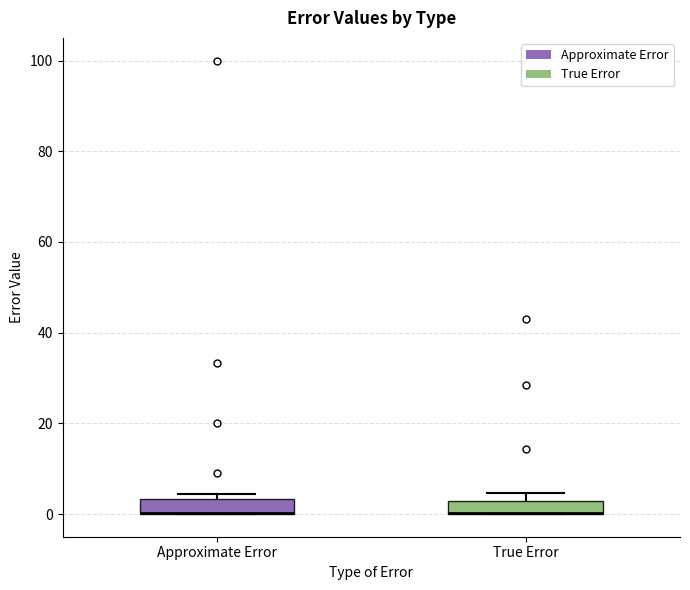

Where is the lower edge of the box for Approximate Error on the y-axis? The values are not printed on the chart, so give them approximately, as read against the axis.

0